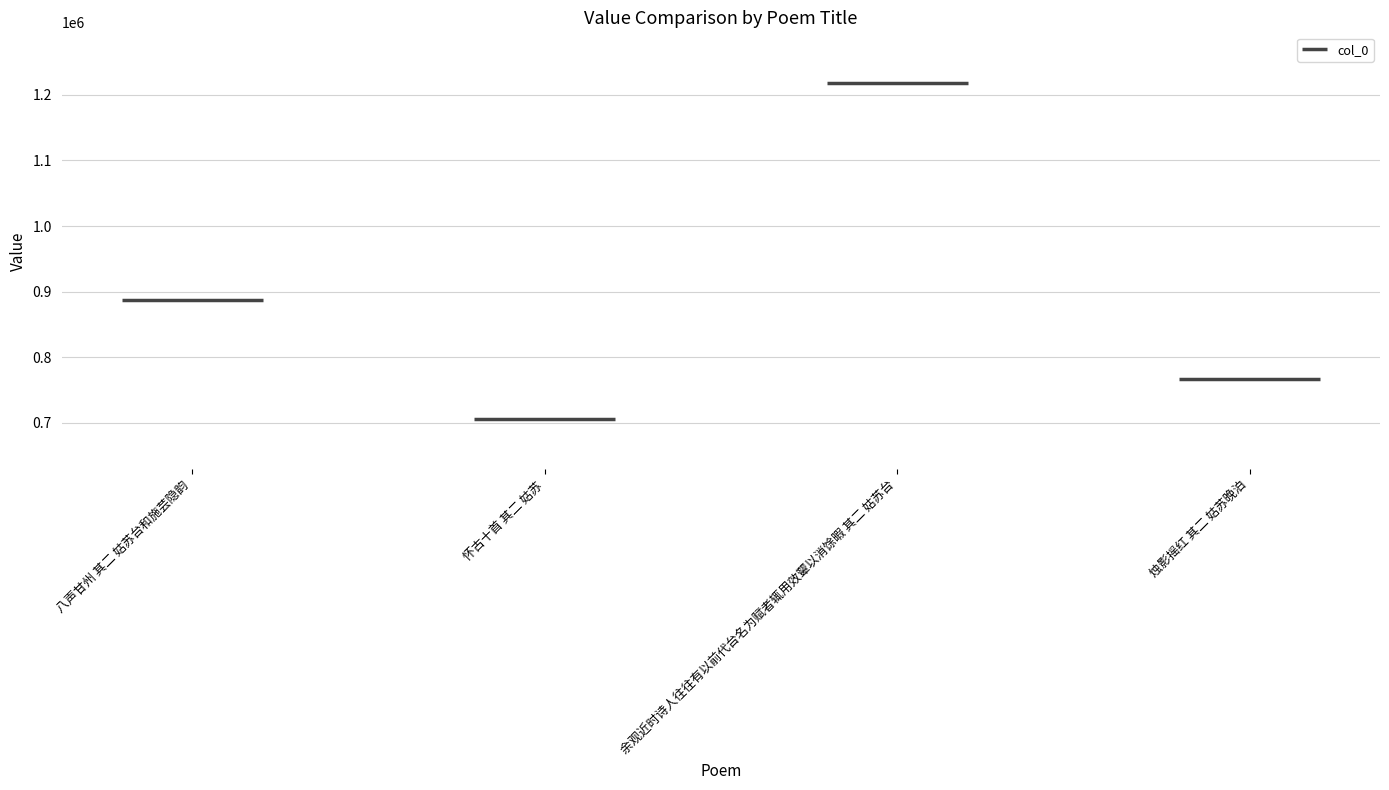

True or false: the data shows 766824 at 烛影摇红 其二 姑苏晚泊.

True